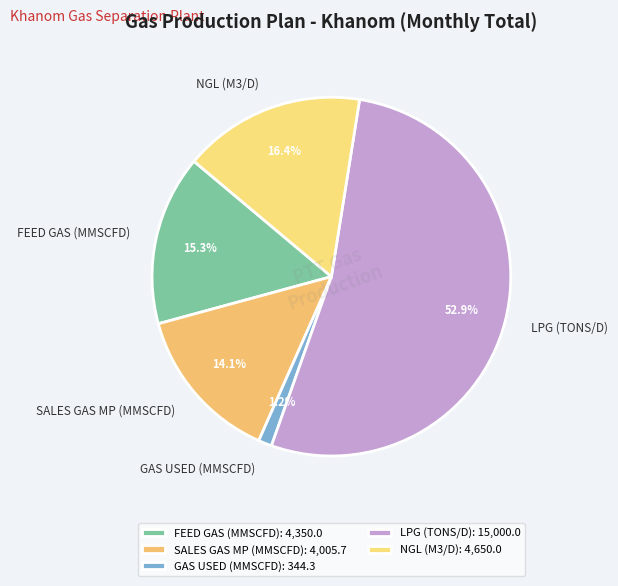

What is the largest slice in the pie chart?

LPG (TONS/D)